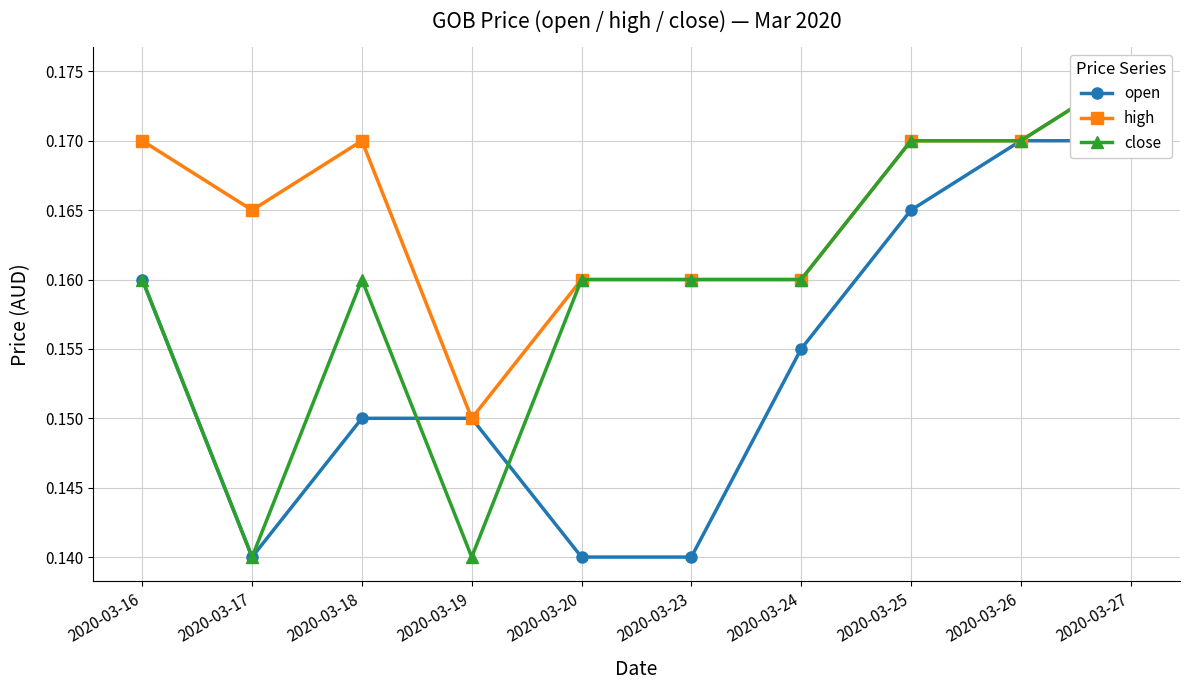

How many lines are shown in the chart?

3